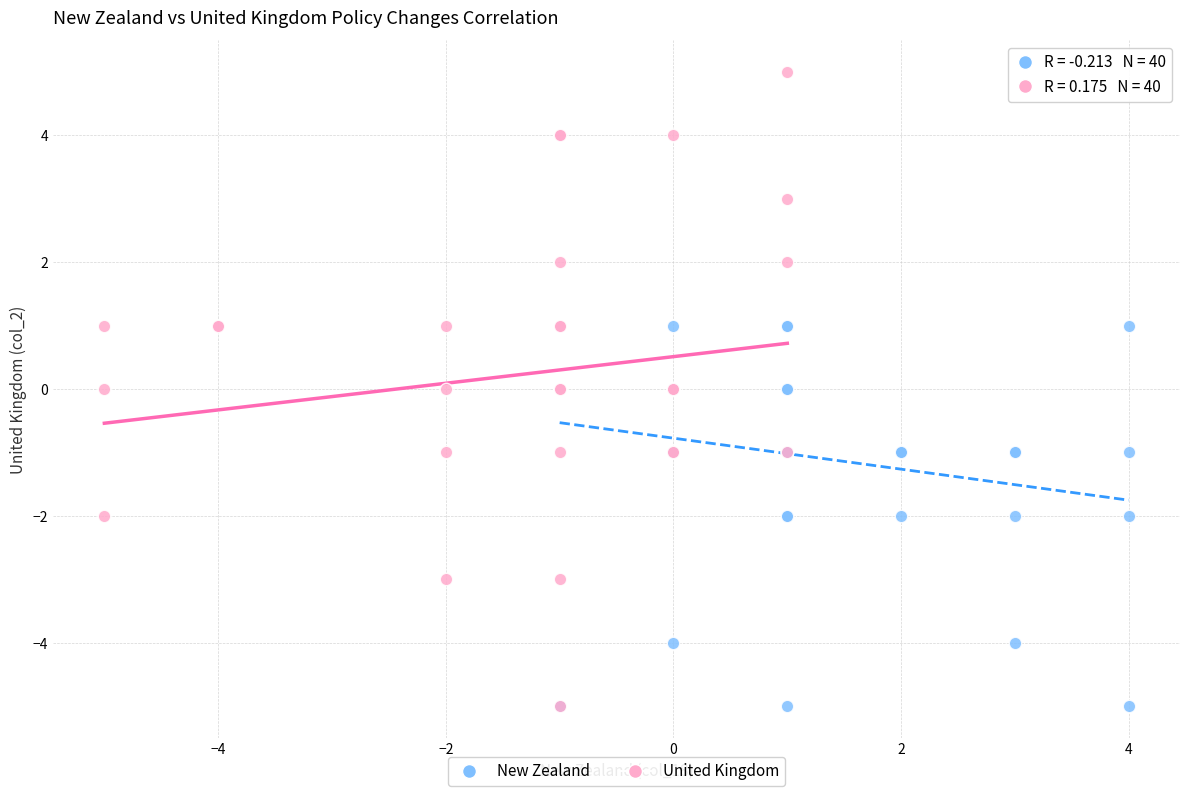

Which series reaches the maximum Y coordinate?

United Kingdom